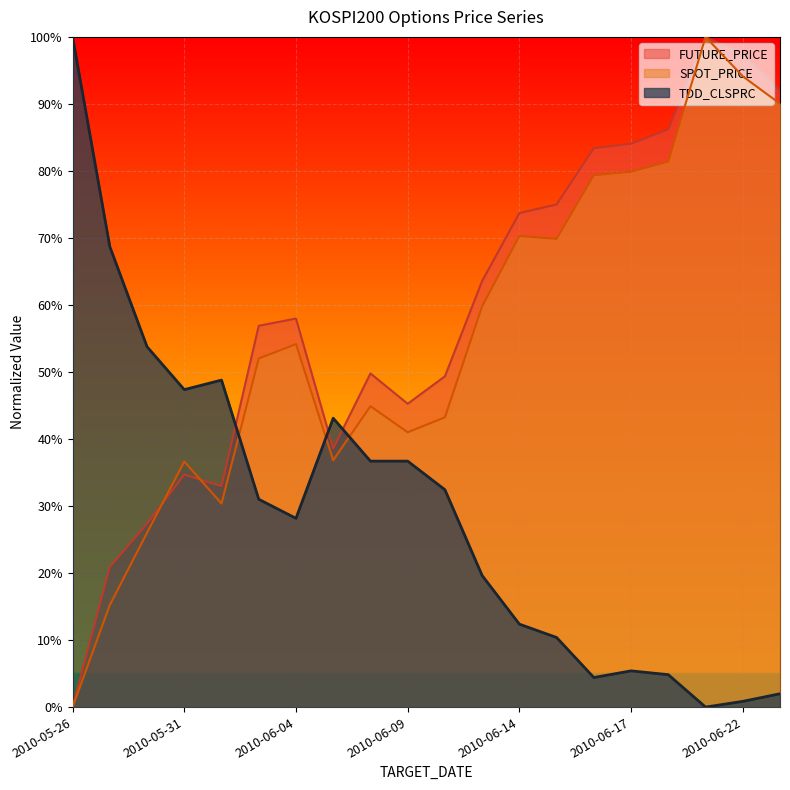

How many interior local valleys does the FUTURE_PRICE series have?

3